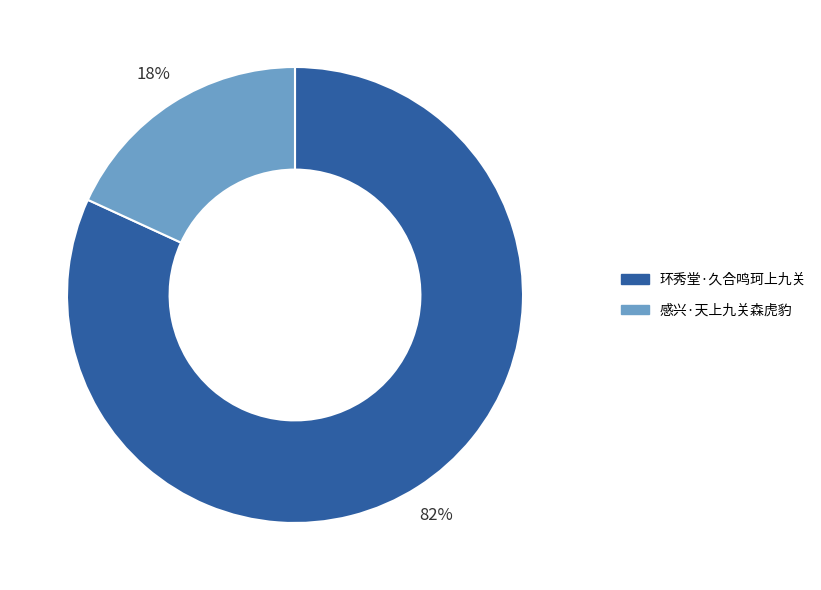

How many slices are in this pie chart?

2